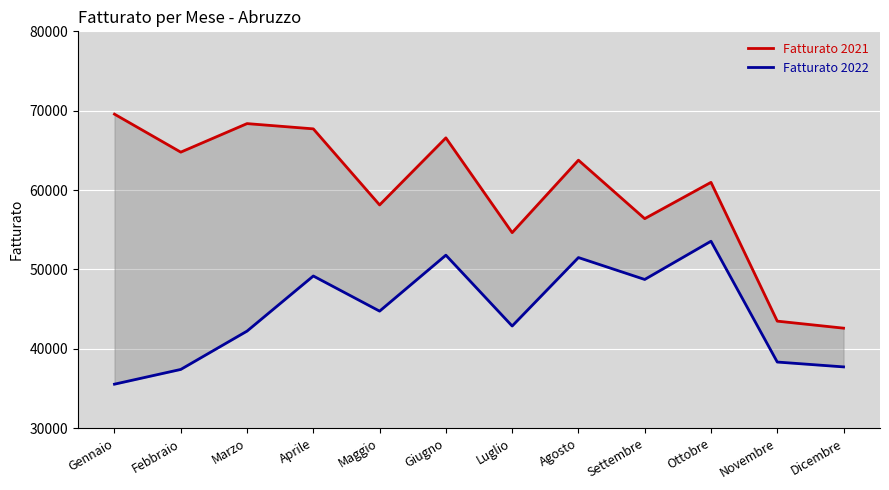

What are all the series names shown in the legend?

Fatturato 2021, Fatturato 2022